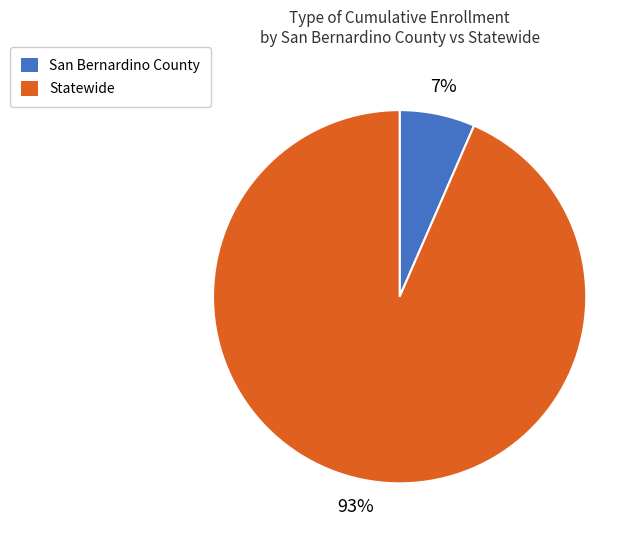

To the nearest percent, what portion does Statewide represent?

93%